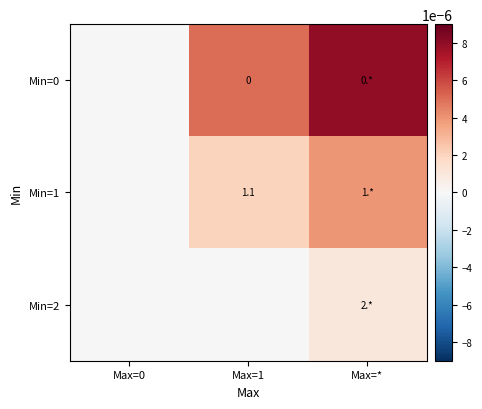

Between Max=1 and Max=*, which series saw the biggest shift?

Min=0